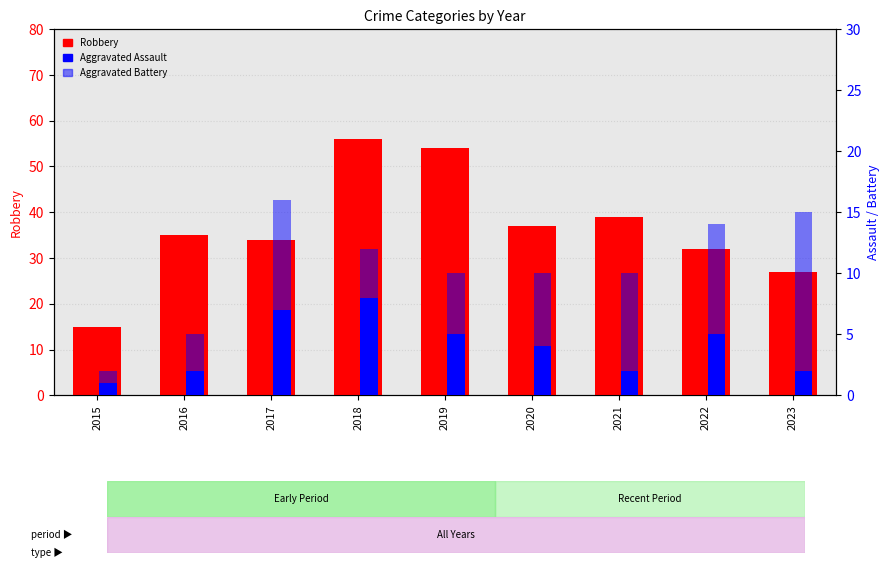

Reading left to right, extract all data points from this chart.

Robbery: 15	35	34	56	54	37	39	32	27
Aggravated Assault: 1	2	7	8	5	4	2	5	2
Aggravated Battery: 1	3	9	4	5	6	8	9	13